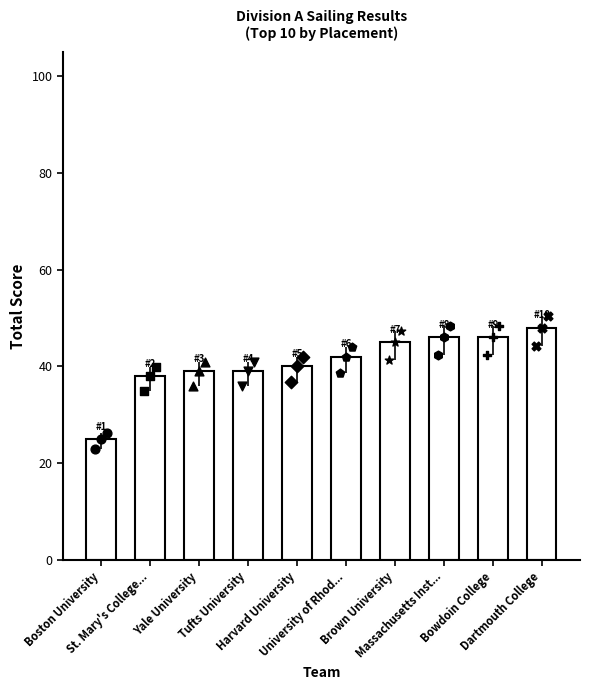

Between Bowdoin College and St. Mary's College..., which is larger?

Bowdoin College